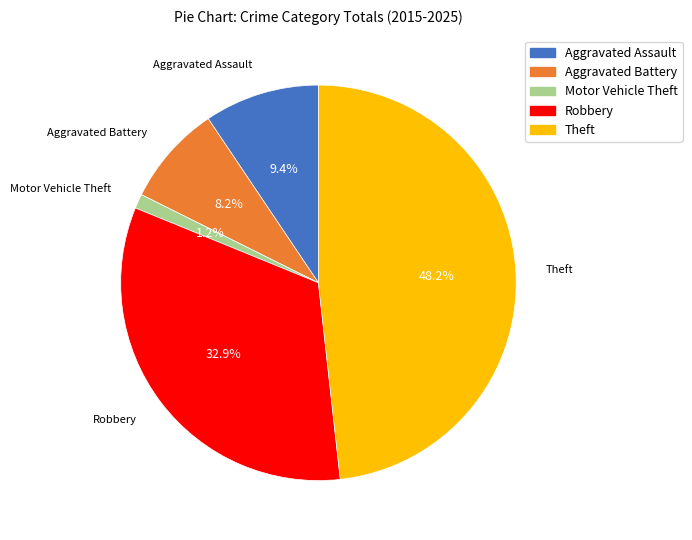

Do Aggravated Battery and Motor Vehicle Theft together represent more than half of the pie?

No